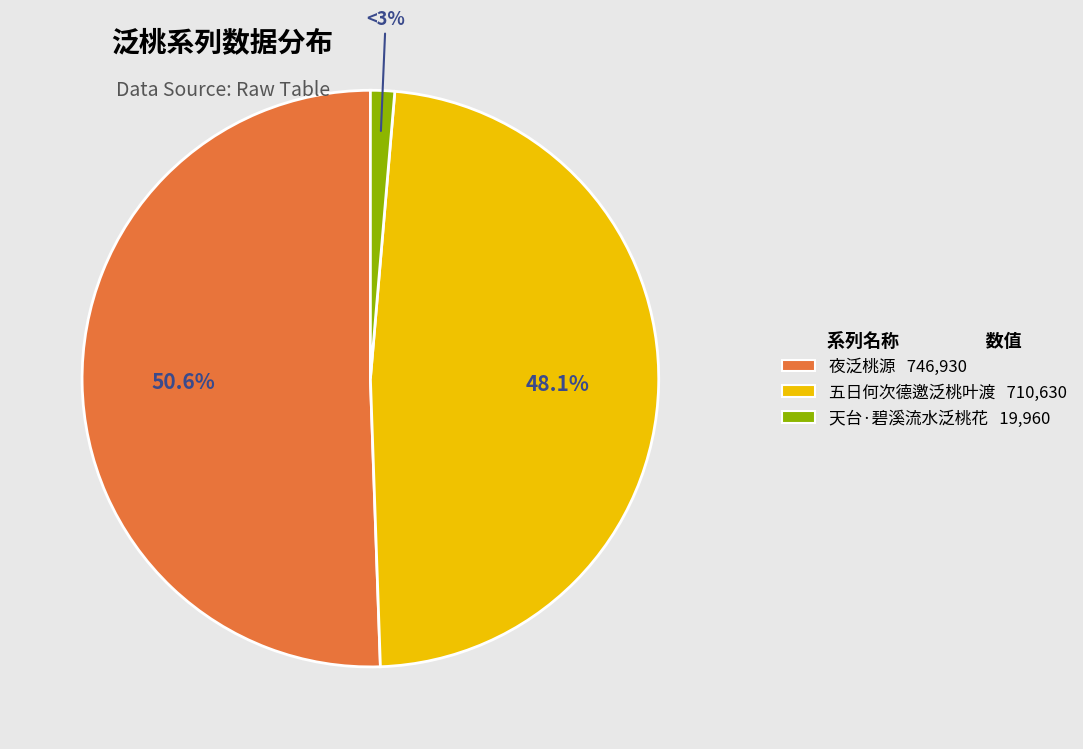

Rank the categories by value from highest to lowest.

夜泛桃源, 五日何次德邀泛桃叶渡, 天台·碧溪流水泛桃花